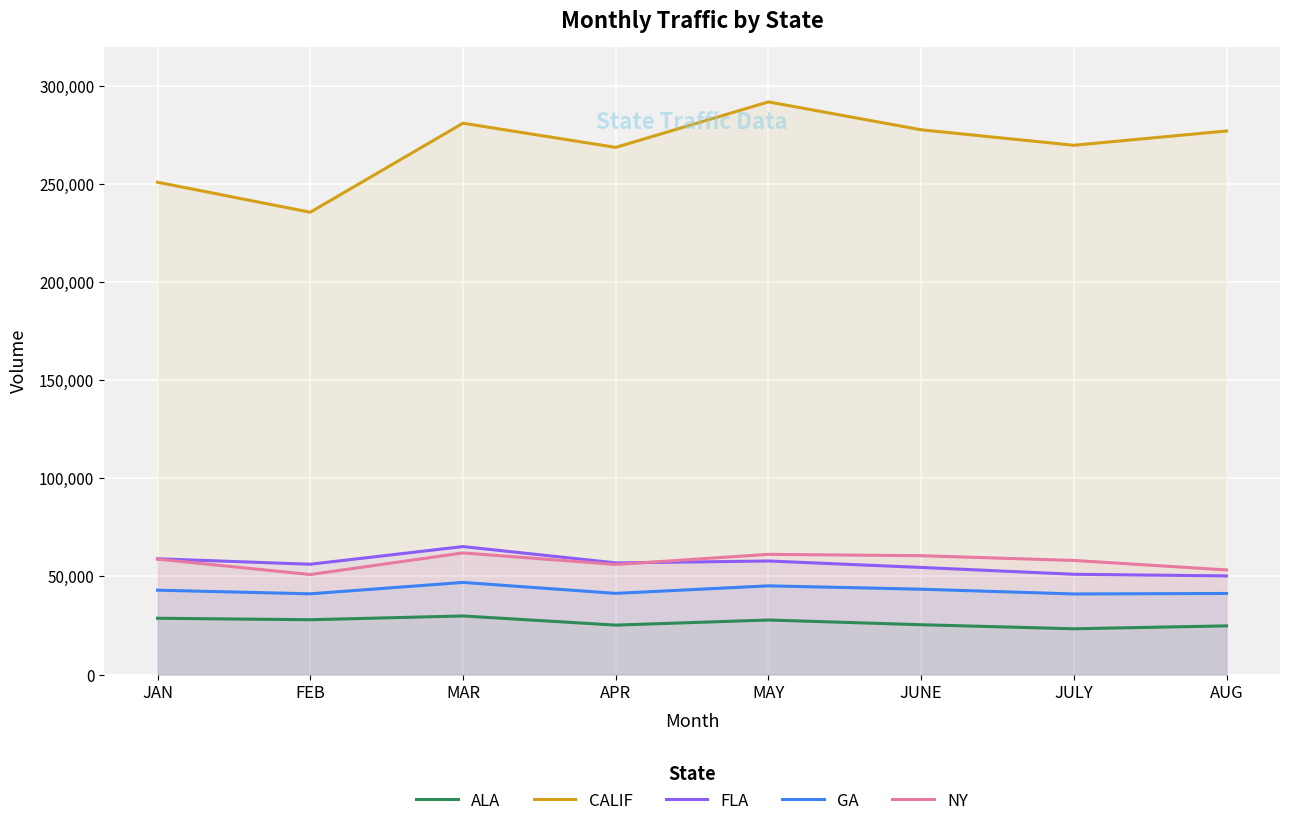

Which label corresponds to the largest value in the chart?

MAY